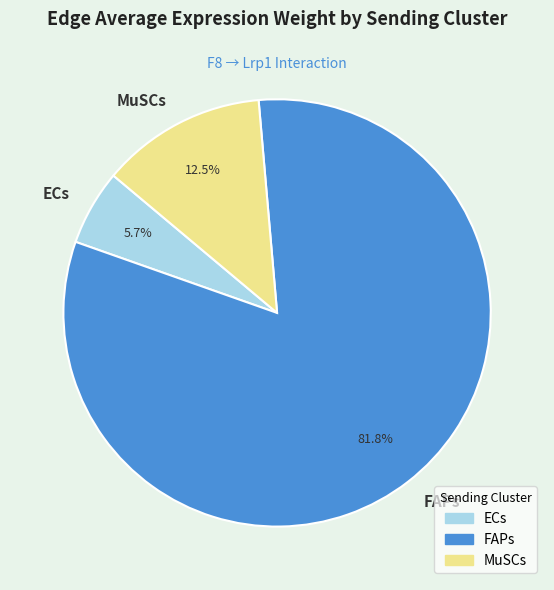

What is the largest slice in the pie chart?

FAPs